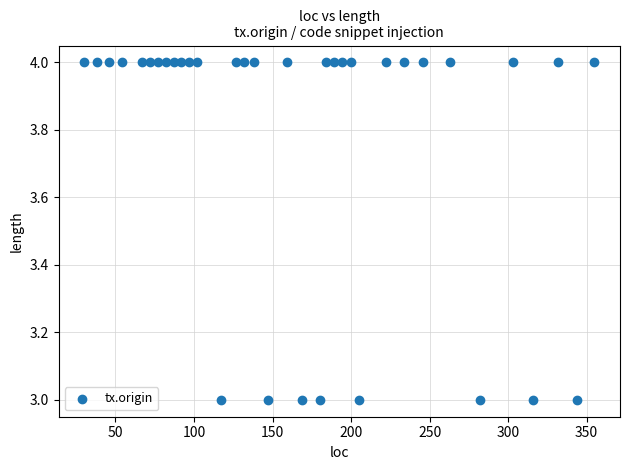

What is the range of X values (max minus min)?

325